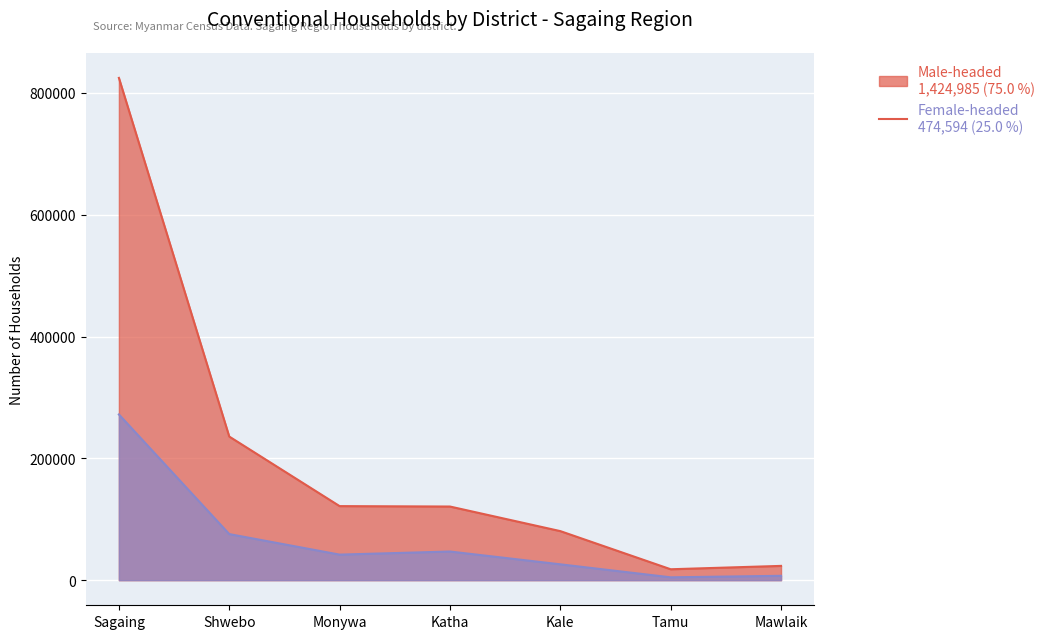

True or false: Male-headed and Female-headed cross at least once.

False